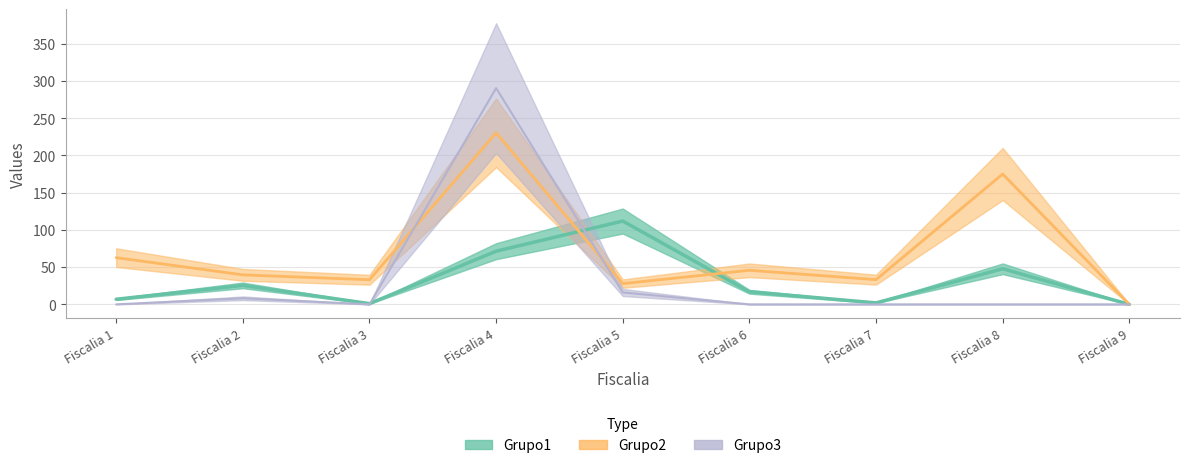

What is the difference between the Grupo2 values at Fiscalia 8 and Fiscalia 7?

141.9